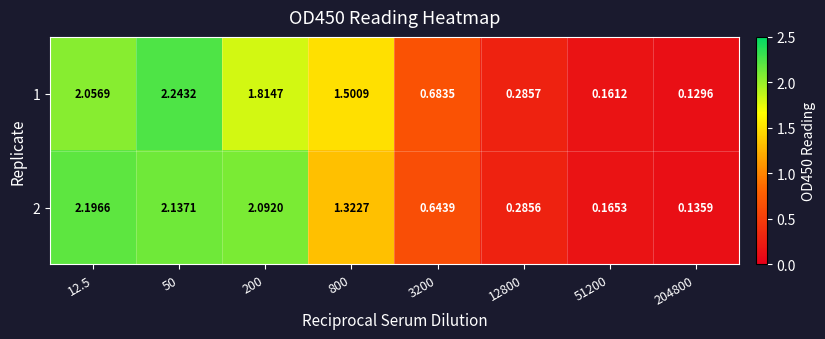

Is the value of 2 at 50 greater than the value of 1 at 800?

Yes